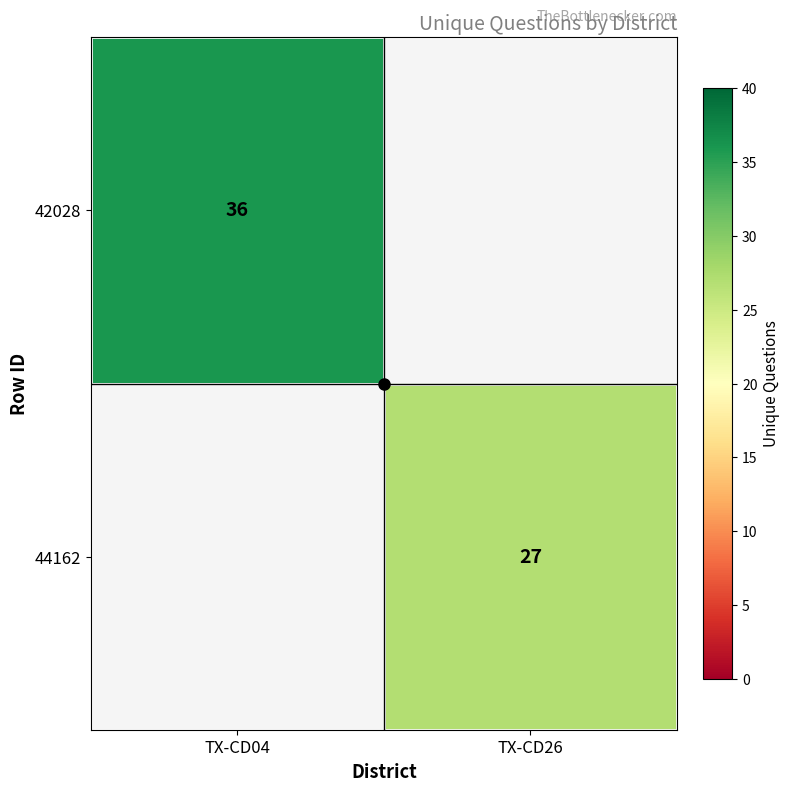

Is the value of 42028 at TX-CD26 greater than the value of 44162 at TX-CD04?

No